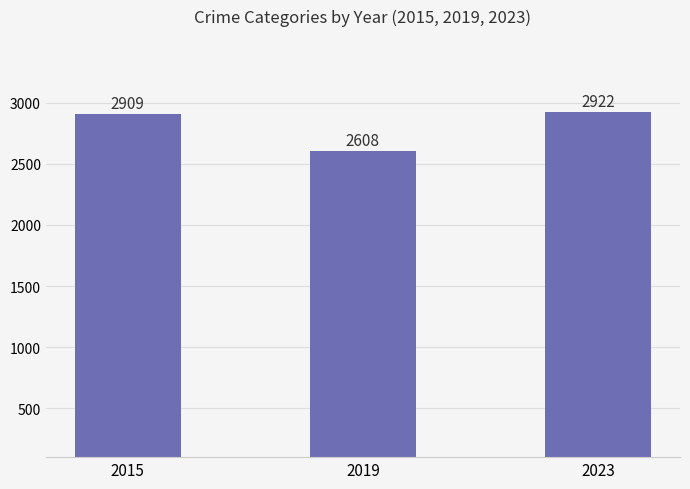

True or false: the data shows 2922 at 2023.

True